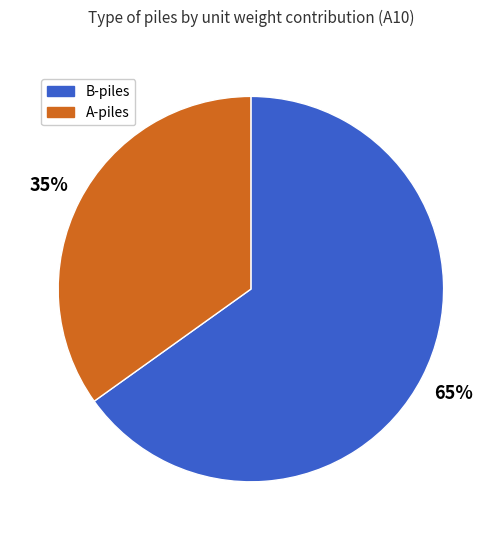

To the nearest percent, what percentage of the pie is A-piles?

35%